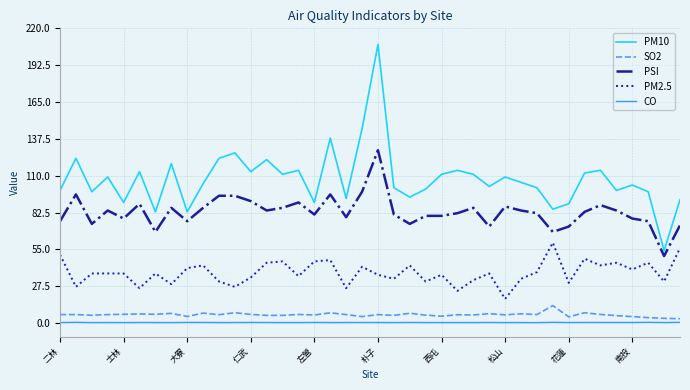

Which series has the largest total across all categories?

PM10